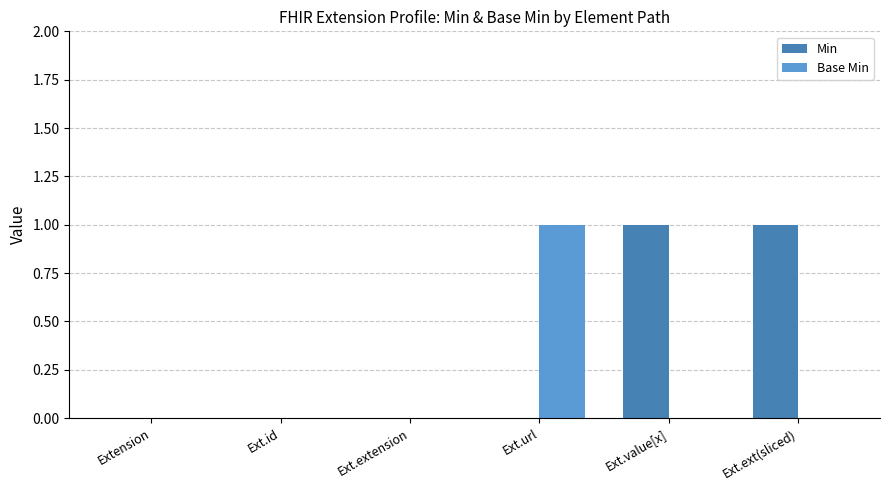

The value of Base Min at Extension is 0. True or false?

True